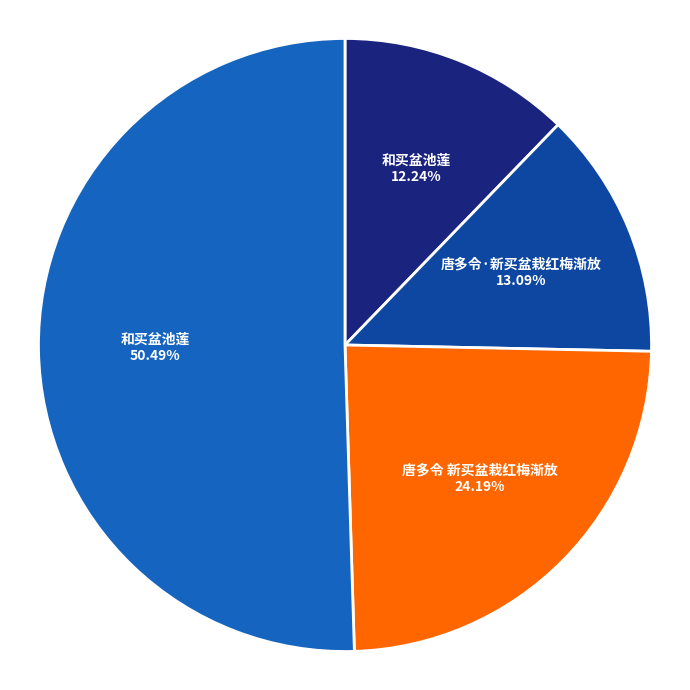

Is there a majority slice in this chart?

Yes